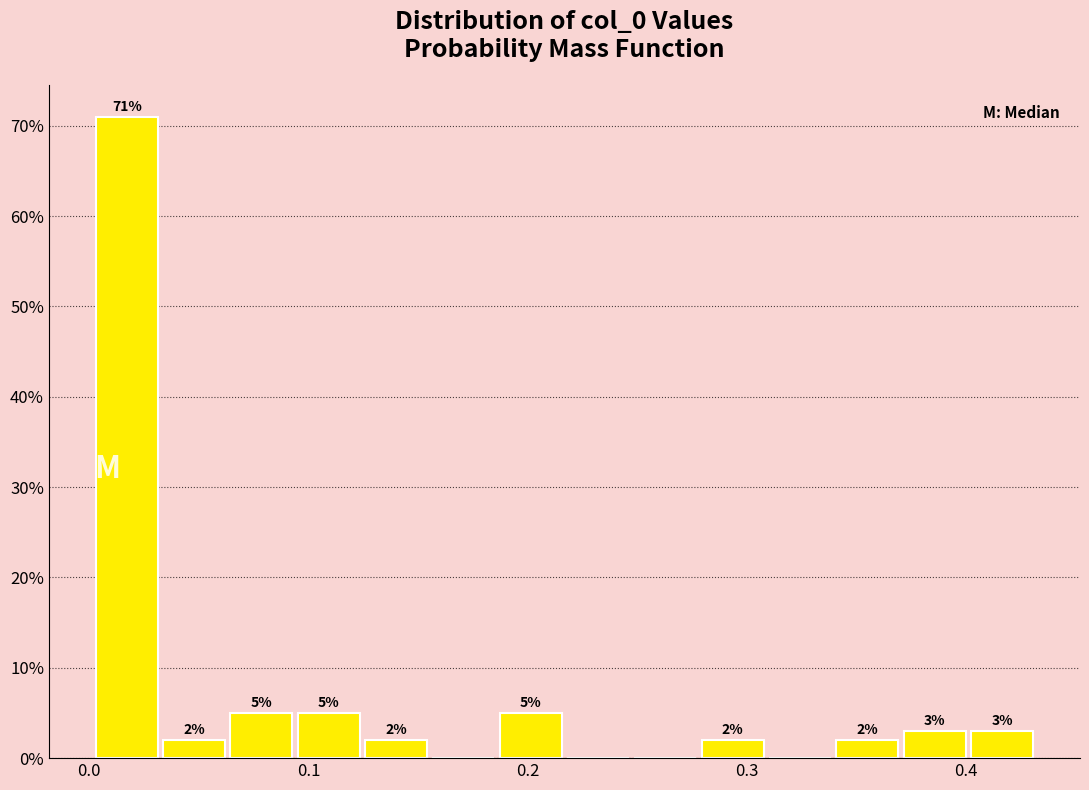

Around what value on the x-axis is the tallest bar? Give the approximate position of its centre, as read against the axis.

0.02